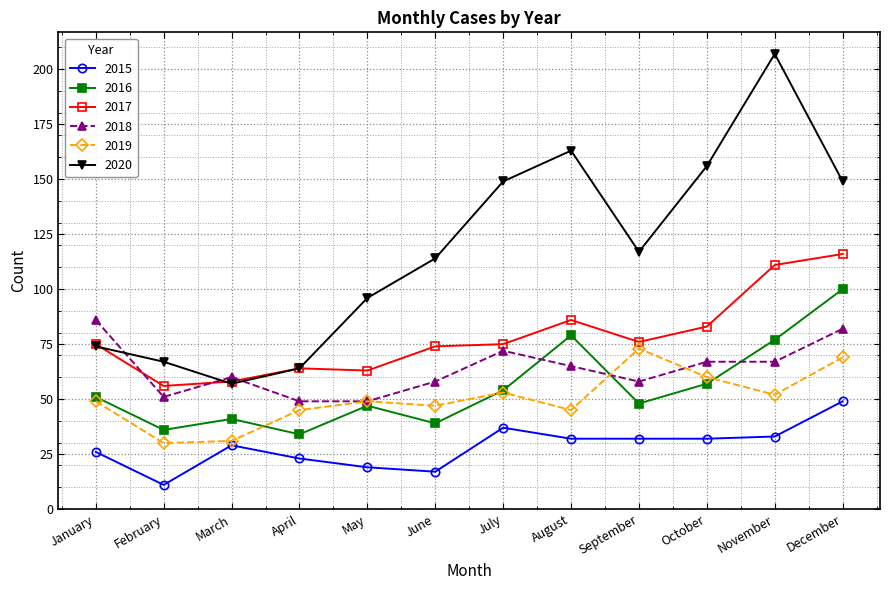

List the series in order of their peak value, highest first.

2020, 2017, 2016, 2018, 2019, 2015